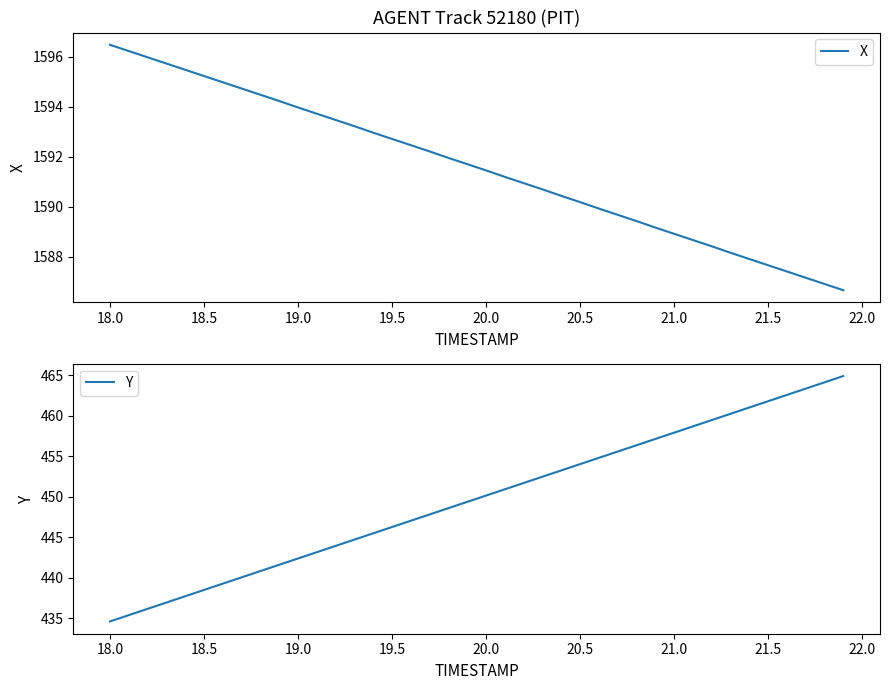

True or false: X and Y intersect in this chart.

False